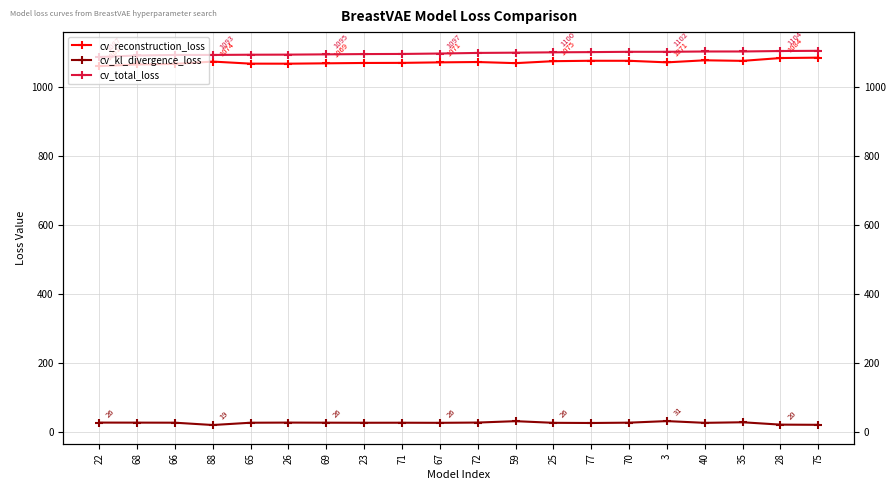

How many lines are shown in the chart?

3